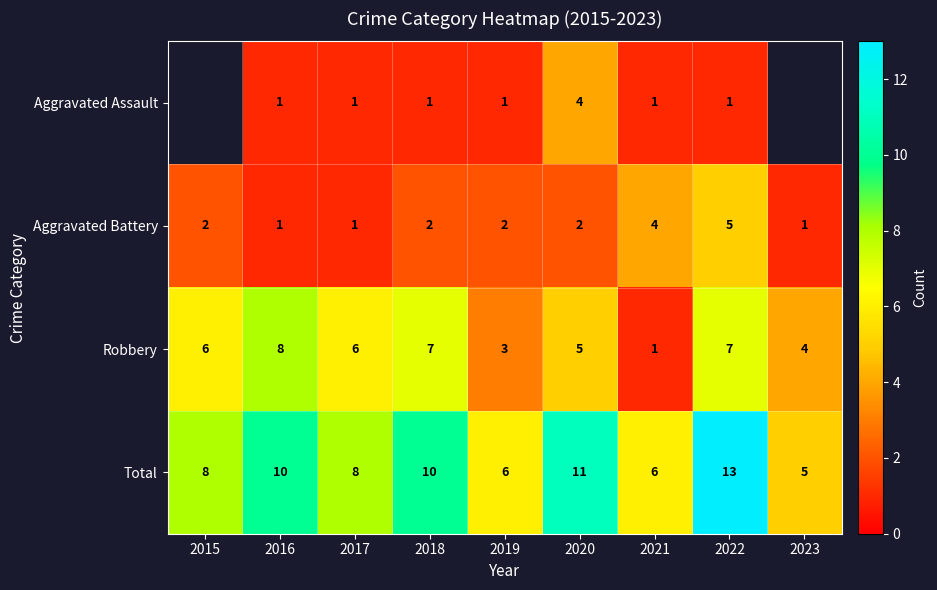

What is the difference between the maximum and minimum values in the Total series?

8.0